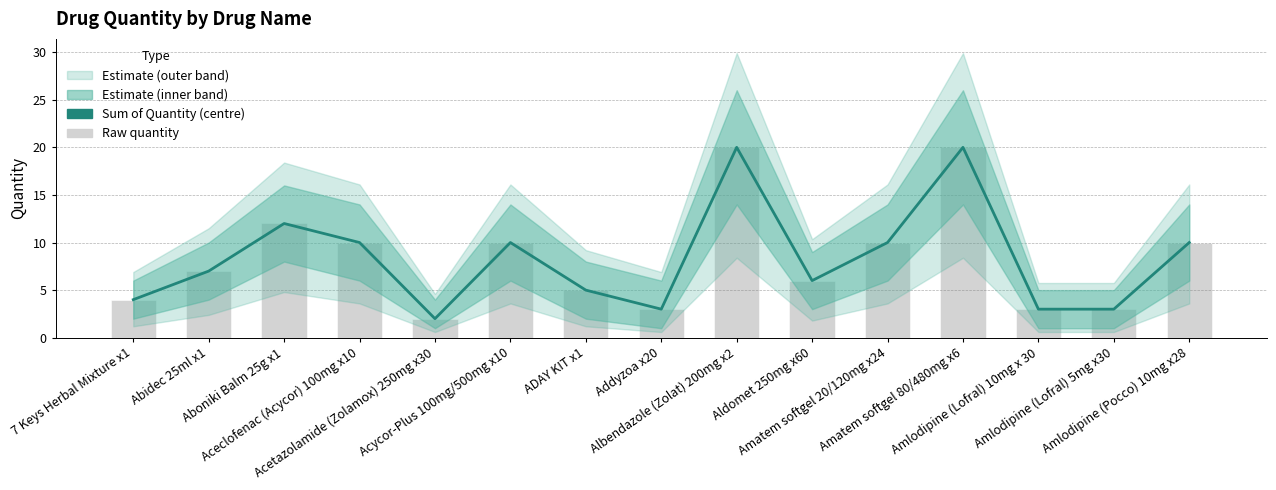

Which series has the largest total across all categories?

Sum of Quantity